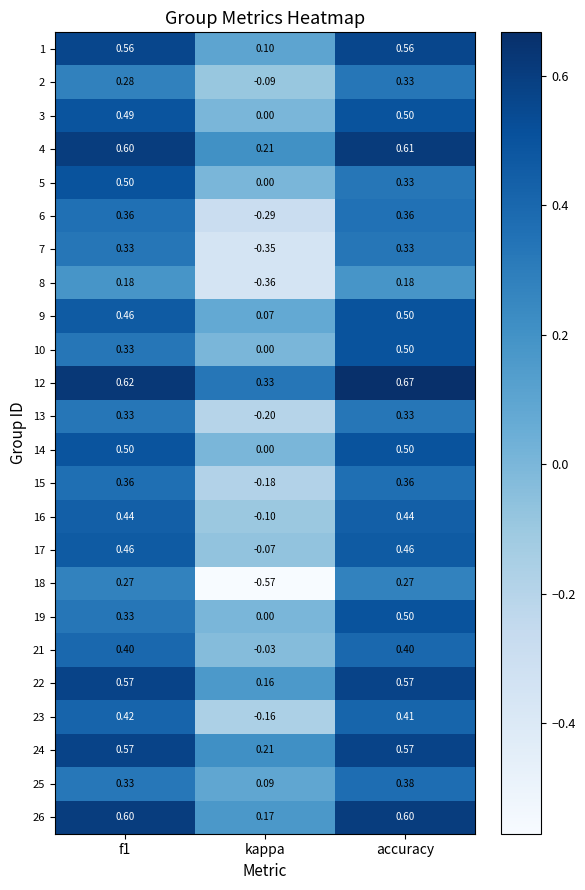

Where is 25 nearest to the value 0?

kappa